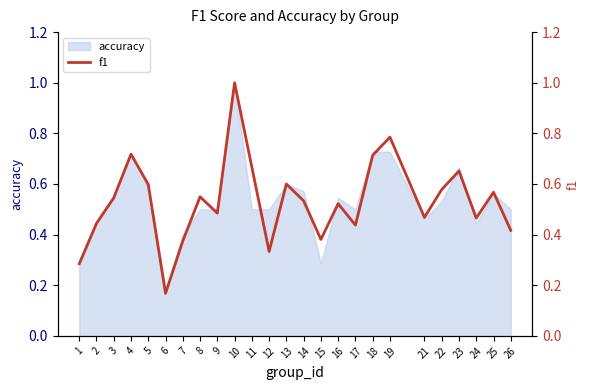

What is the sum of the values at 14 and 25?

1.1